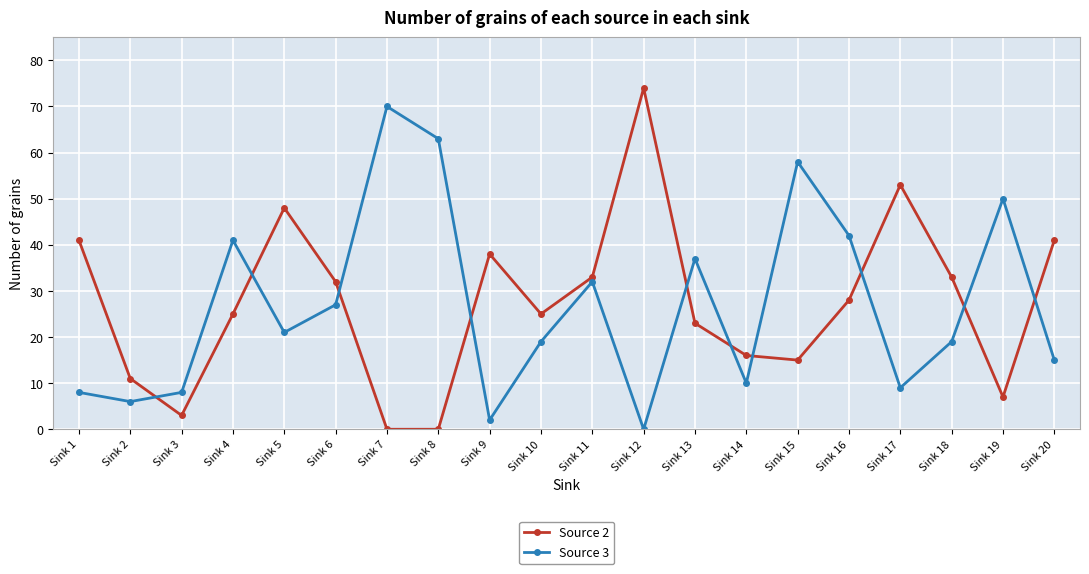

At which category does Source 2 reach its first local valley?

Sink 3